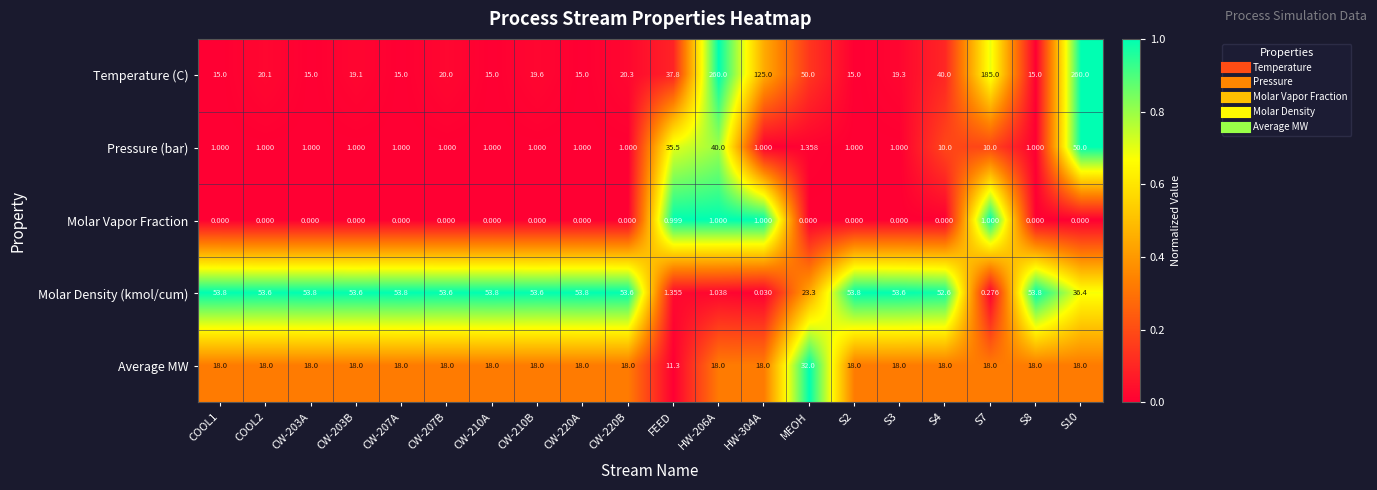

At MEOH, list the series in order from largest to smallest.

Temperature (C), Average MW, Molar Density (kmol/cum), Pressure (bar), Molar Vapor Fraction